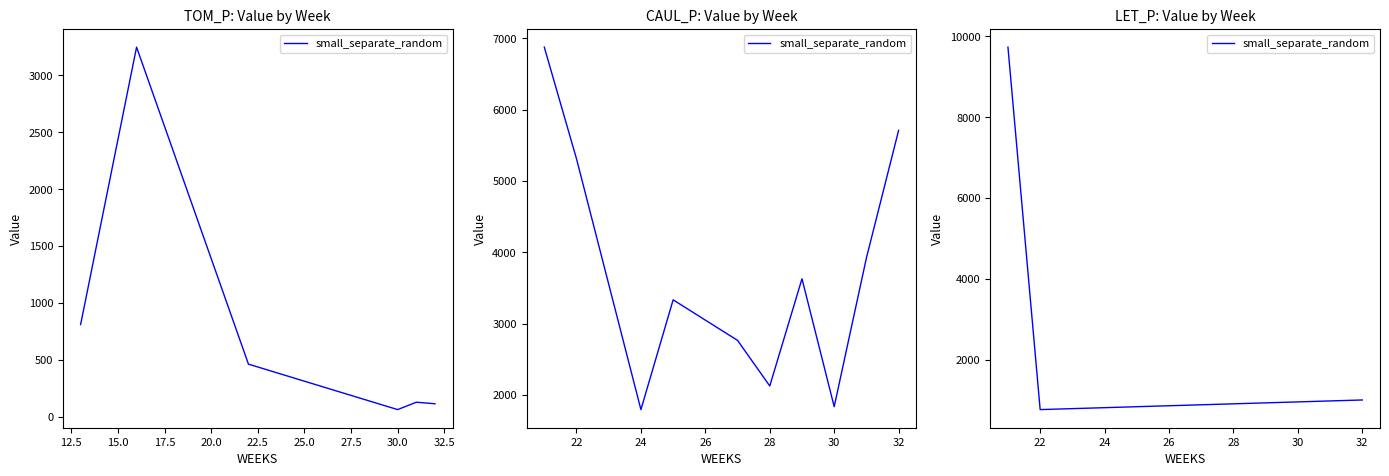

Between 22 and 32, which is larger?

32